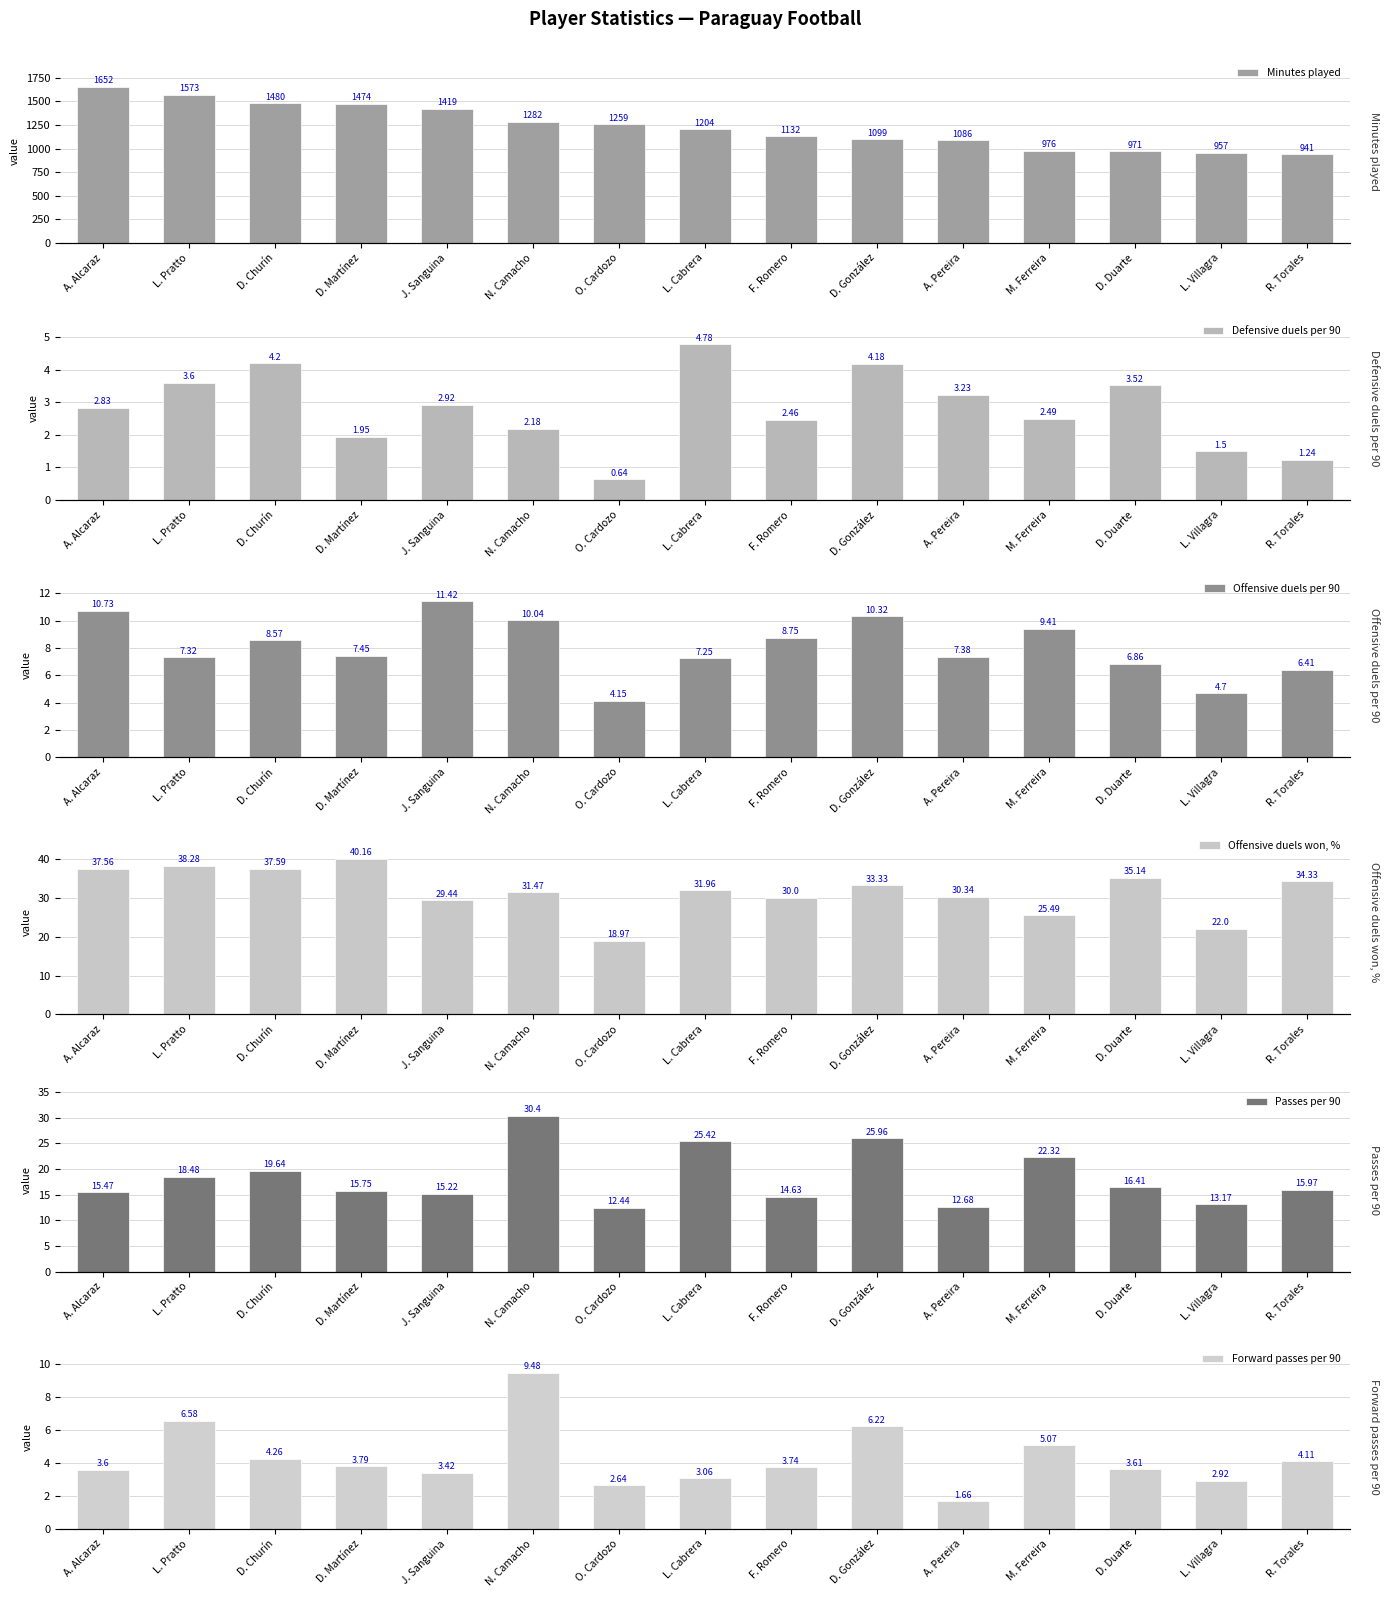

Is it true that Defensive duels per 90 equals 4.9 at J. Sanguina?

False